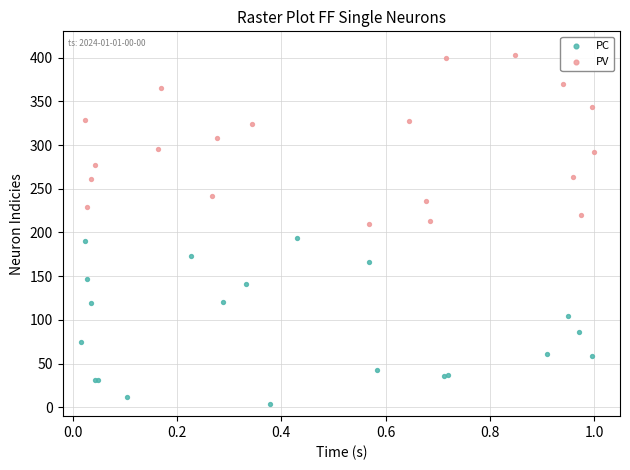

Which series contains the lowest Y value?

PC